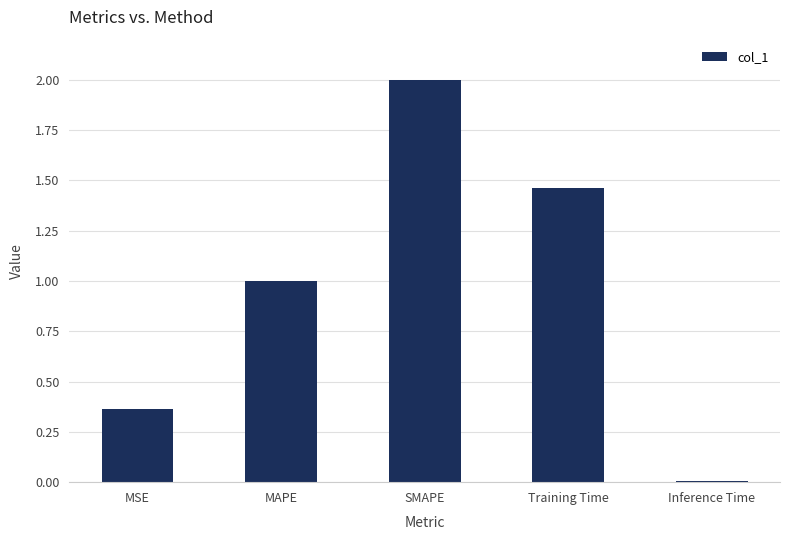

What is the greatest value displayed?

2.0